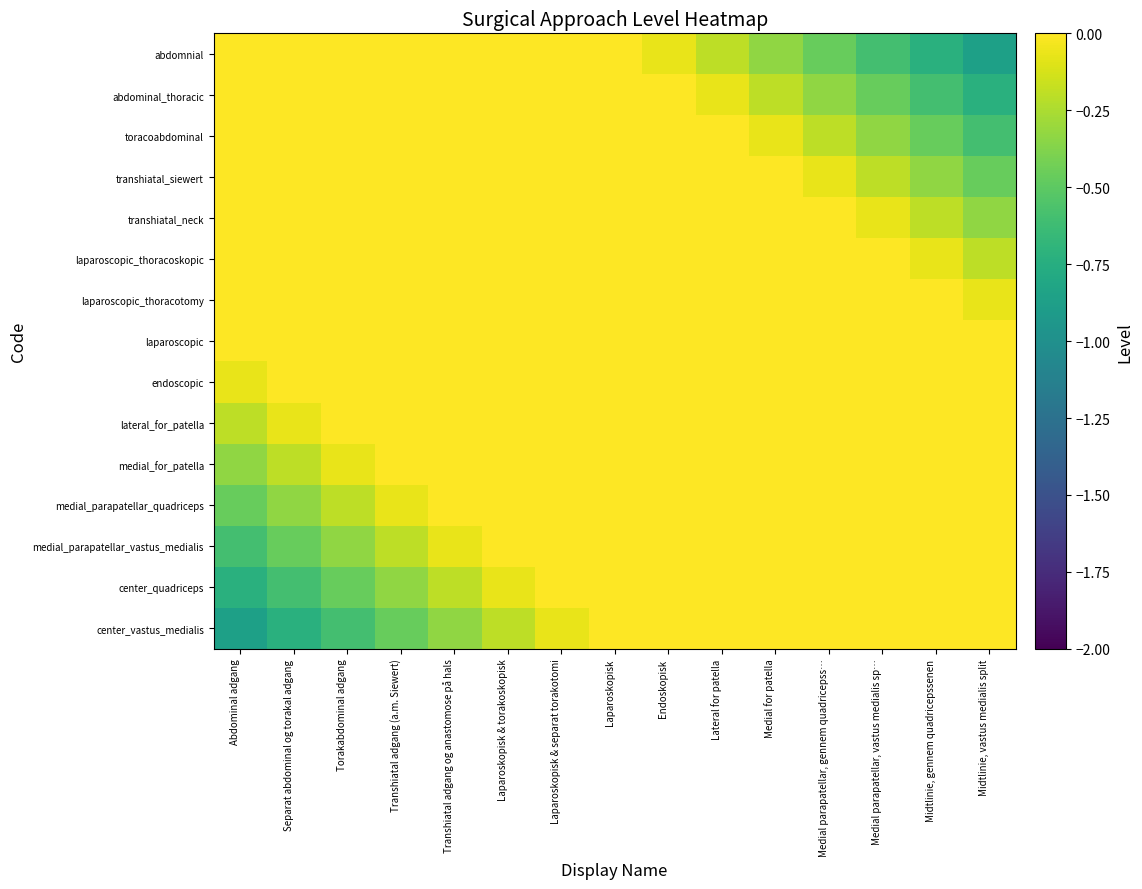

What is the spread (max minus min) of values at Transhiatal adgang (a.m. Siewert)?

1.5